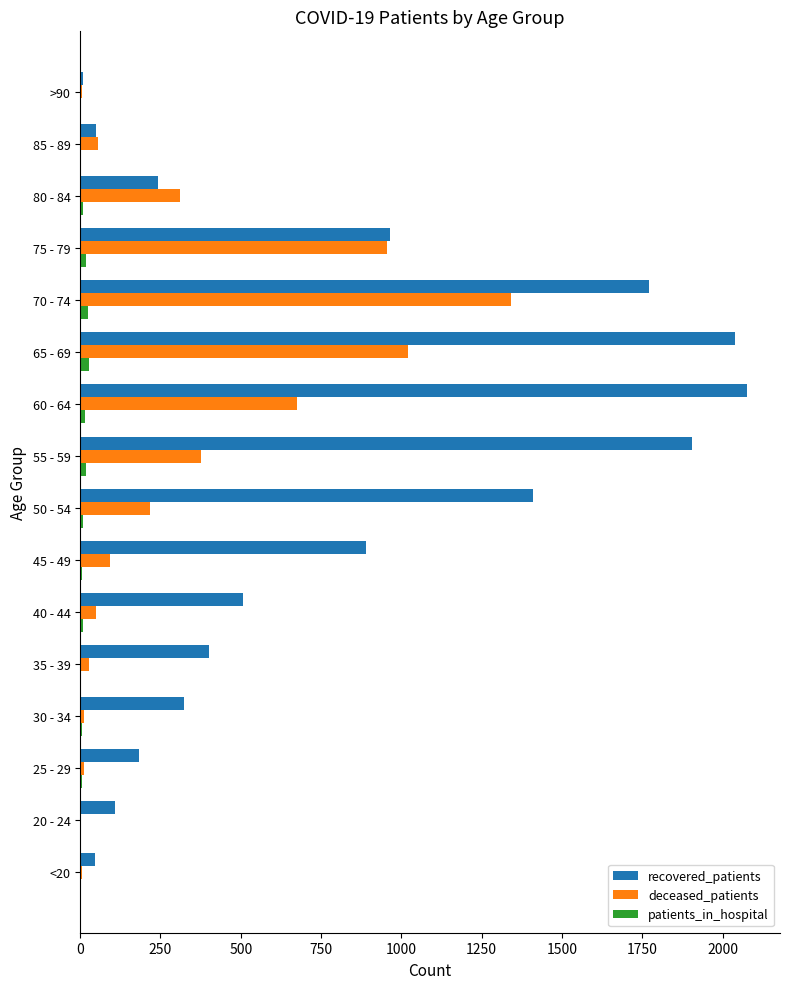

Between 55 - 59 and 80 - 84, which series saw the biggest shift?

recovered_patients